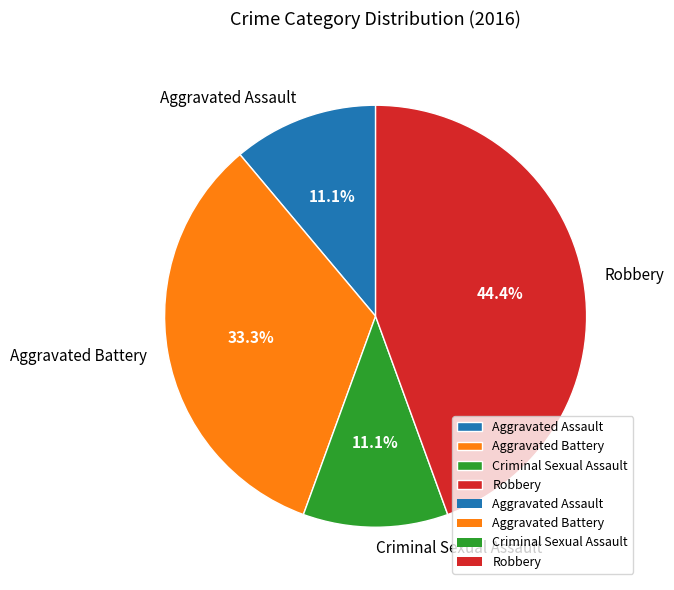

What percentage is the Aggravated Assault slice, to the nearest percent?

11%